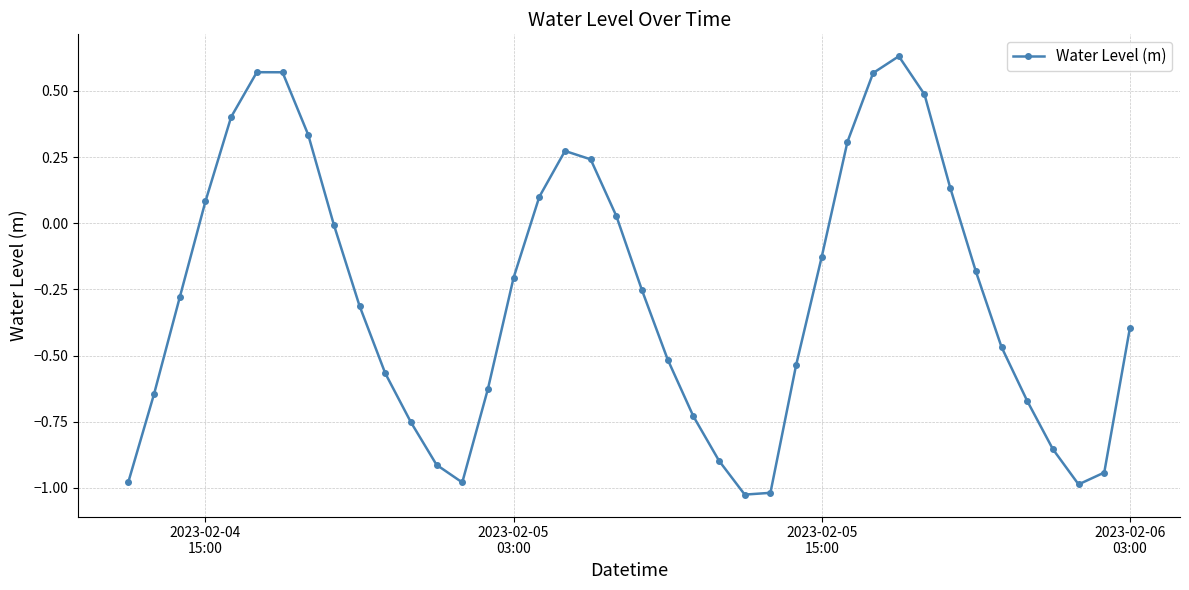

What is the sum of all values?

-11.1